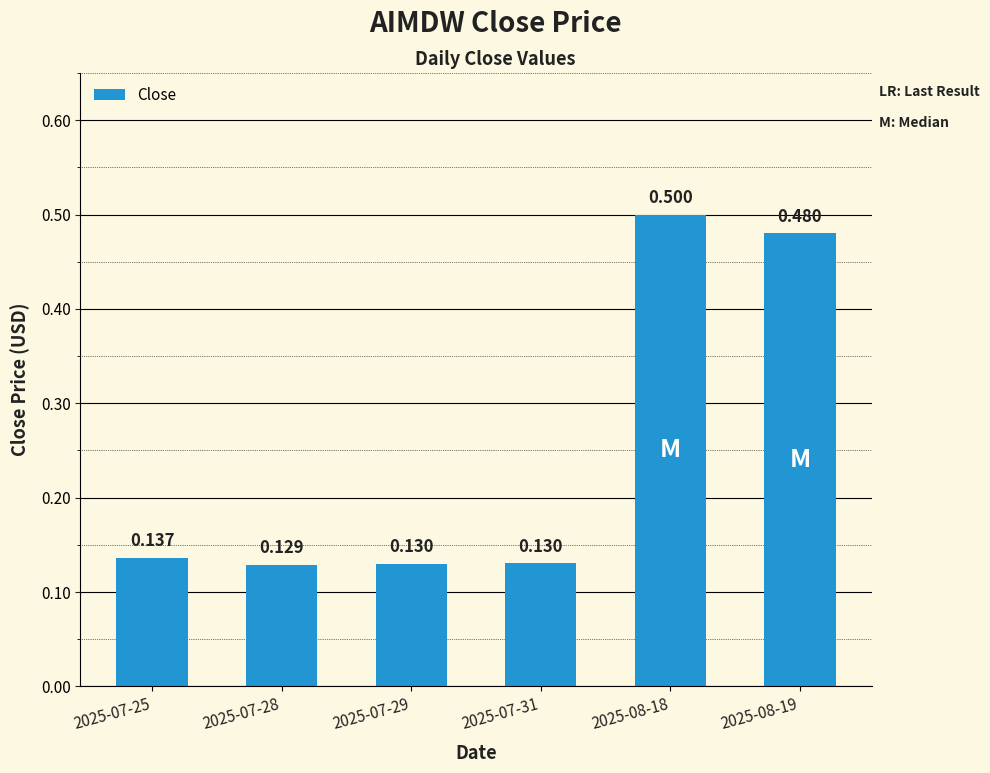

True or false: the data shows 0.1 at 2025-07-29.

True